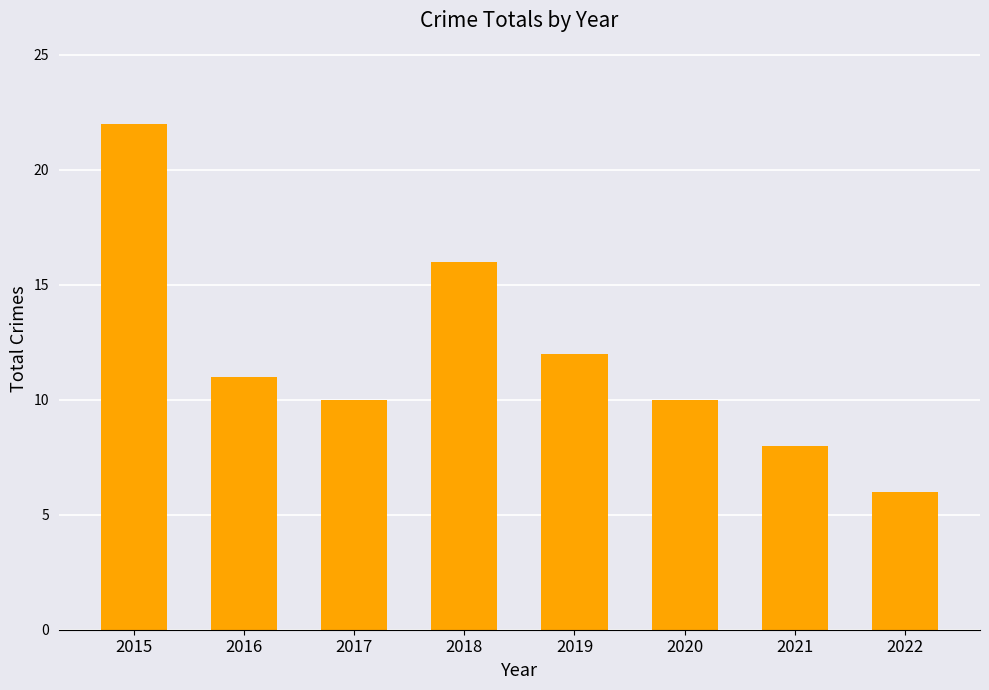

What is the greatest value displayed?

22